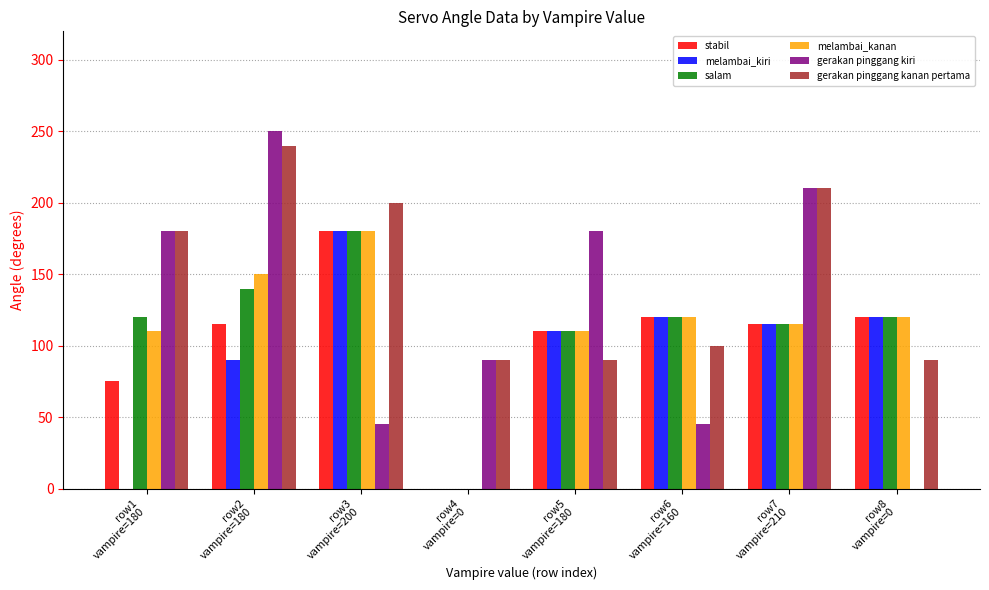

What is the average value of the salam series?

113